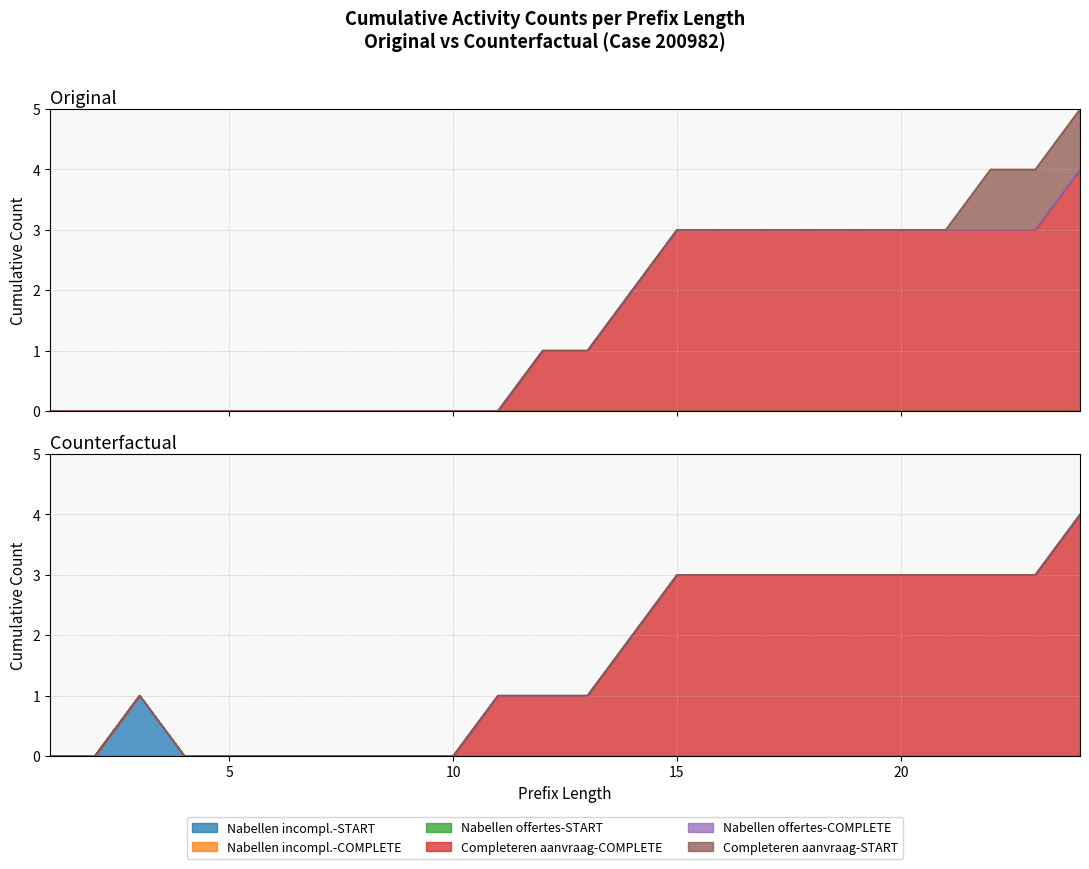

Rank the series by their maximum value, from lowest to highest.

W_Nabellen incomplete dossiers-START, W_Nabellen incomplete dossiers-COMPLETE, W_Nabellen offertes-START, W_Nabellen offertes-COMPLETE, W_Completeren aanvraag-START, W_Completeren aanvraag-COMPLETE